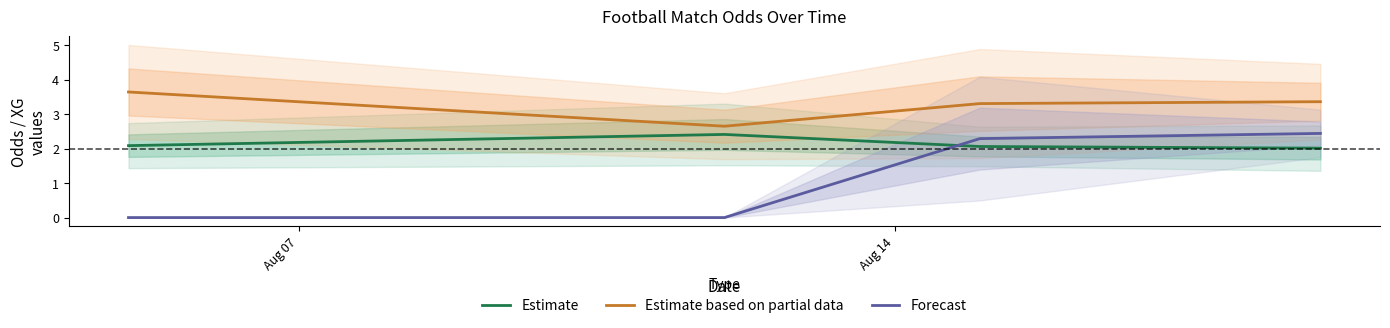

Rank the series by their average value, from highest to lowest.

Estimate based on partial data, Estimate, Forecast